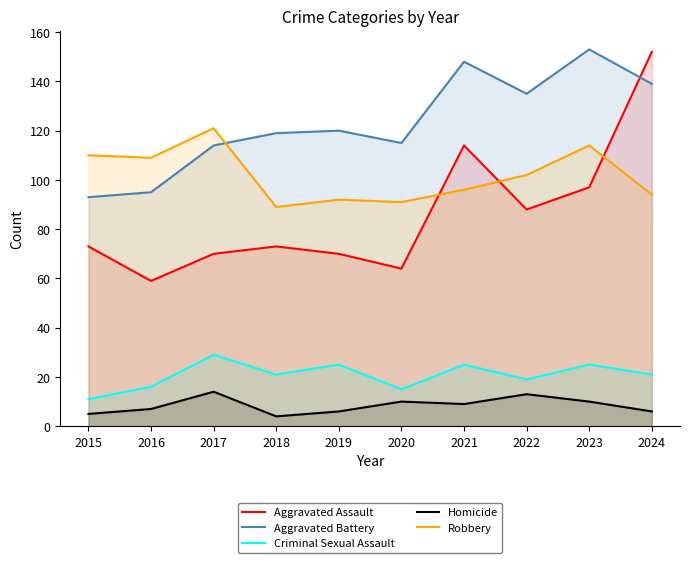

Reading left to right, transcribe all the data shown in this chart.

Aggravated Assault: 73	59	70	73	70	64	114	88	97	152
Aggravated Battery: 93	95	114	119	120	115	148	135	153	139
Criminal Sexual Assault: 11	16	29	21	25	15	25	19	25	21
Homicide: 5	7	14	4	6	10	9	13	10	6
Robbery: 110	109	121	89	92	91	96	102	114	94